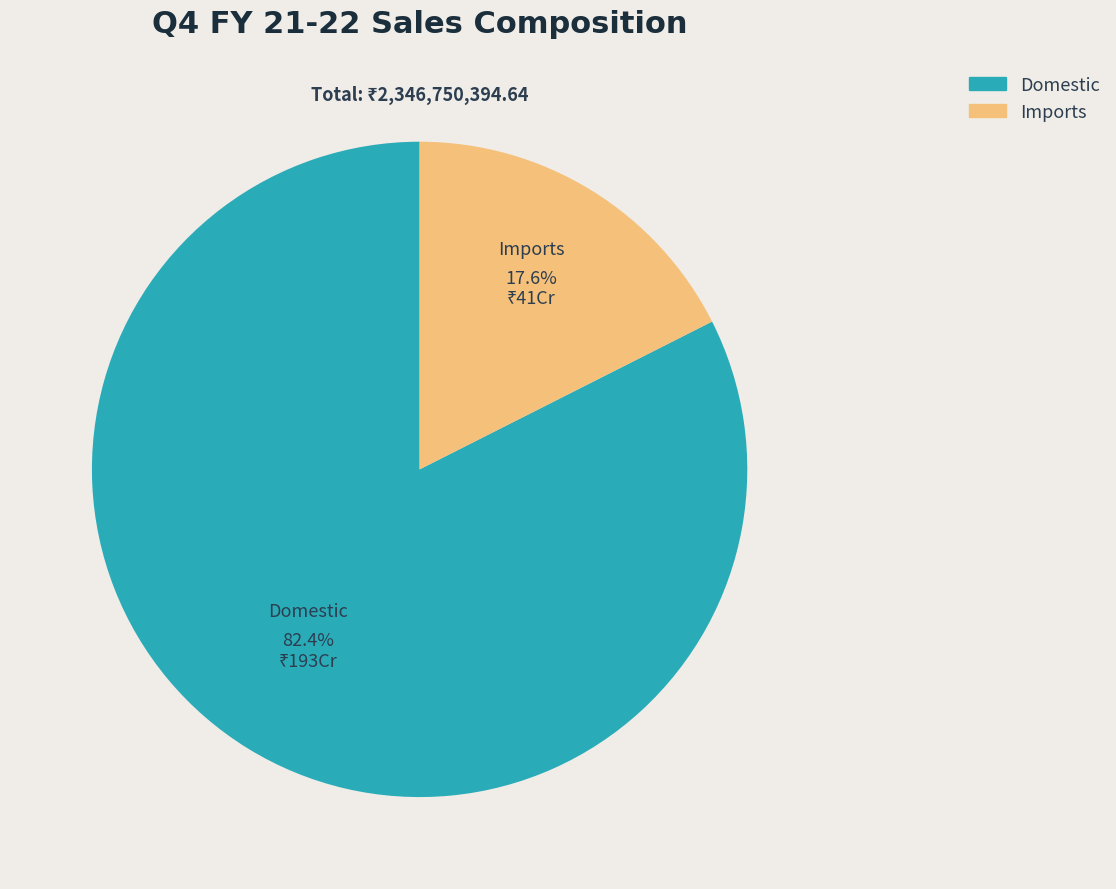

Which category accounts for the majority?

Domestic